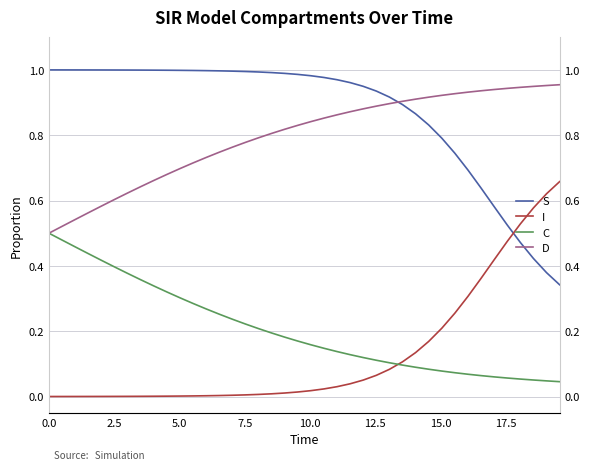

What is the label of the 36th point from the right?

10.0